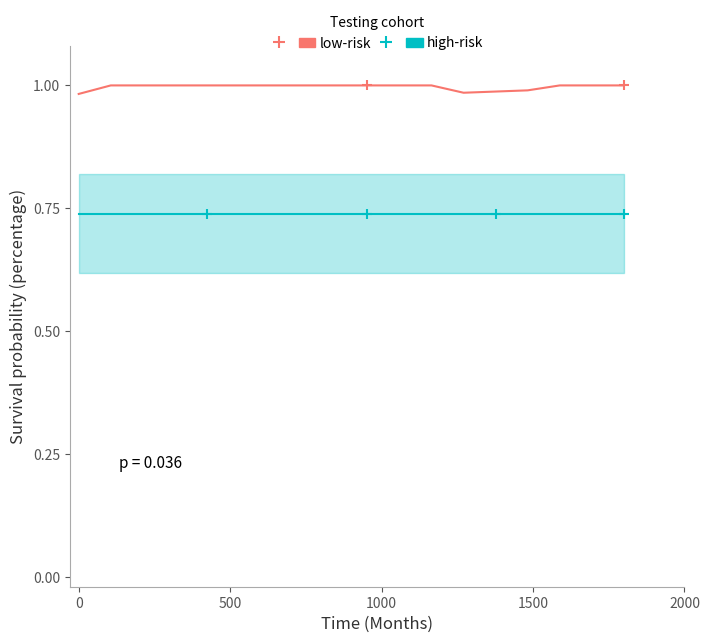

Is the value of low-risk at 17 greater than the value of high-risk at 1000?

Yes